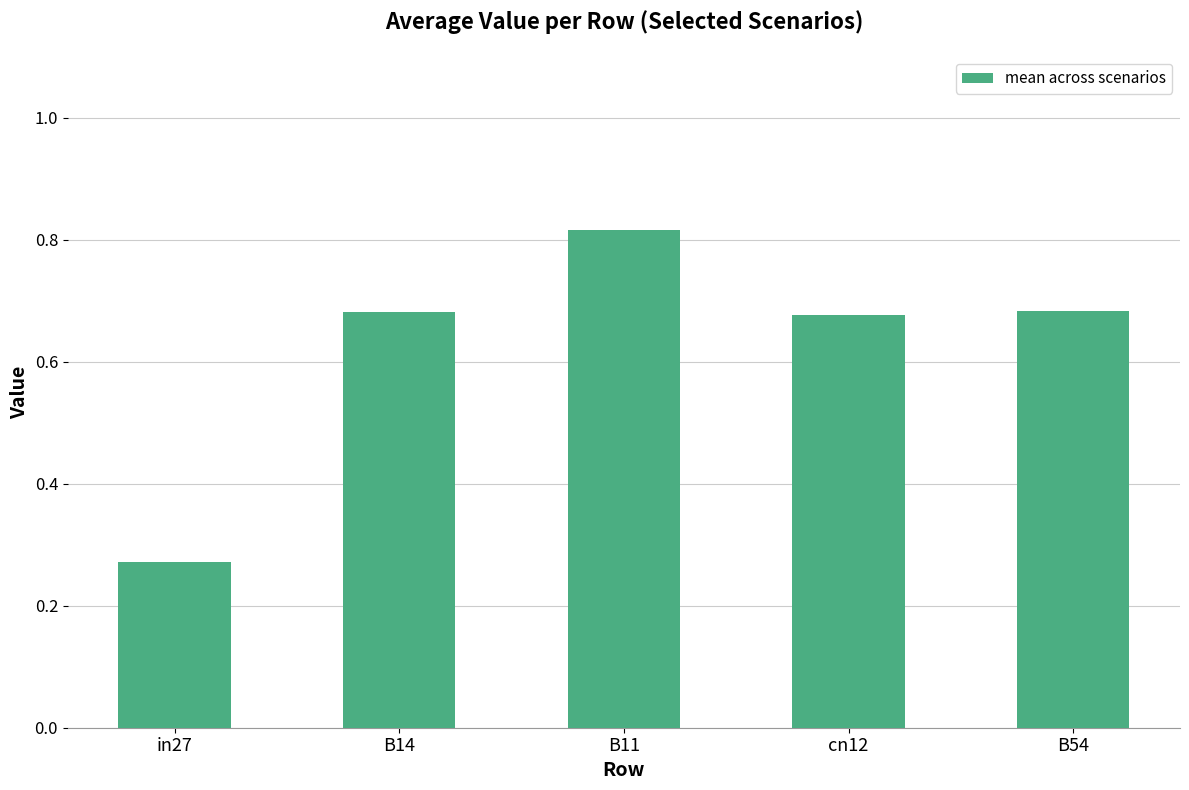

How many distinct data groups are displayed?

1